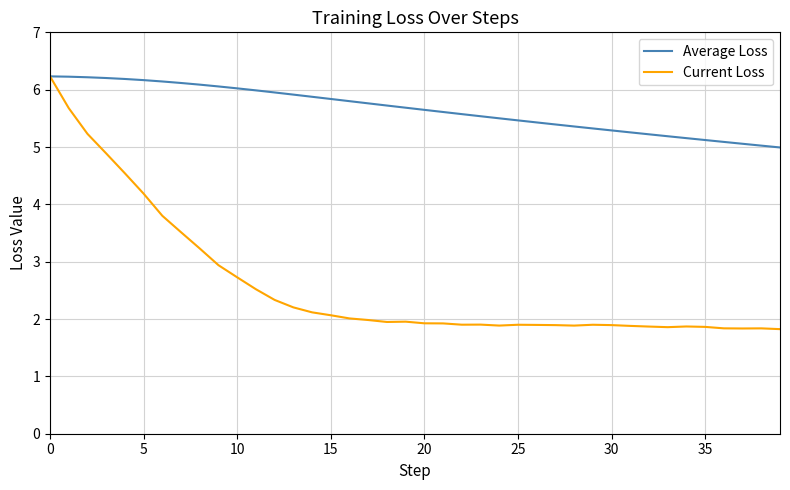

Does the chart have visible grid lines?

Yes